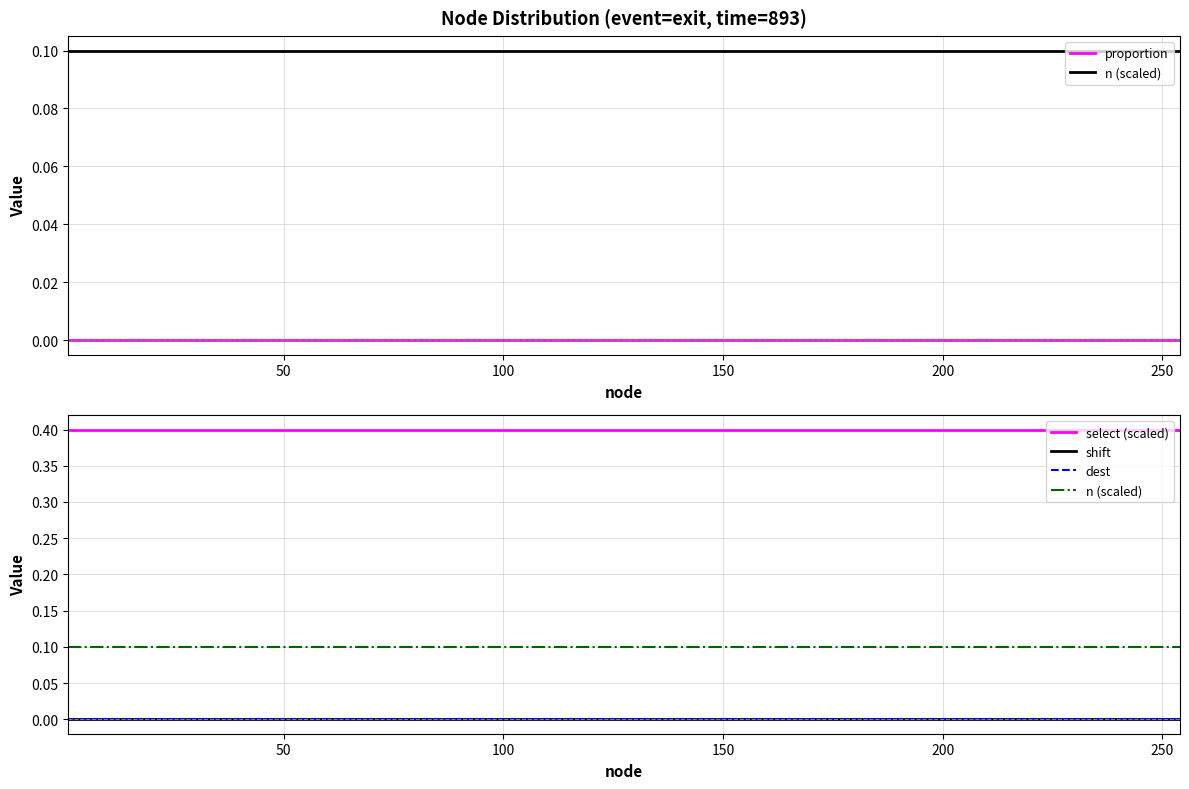

What is the maximum value for n (scaled)?

0.1